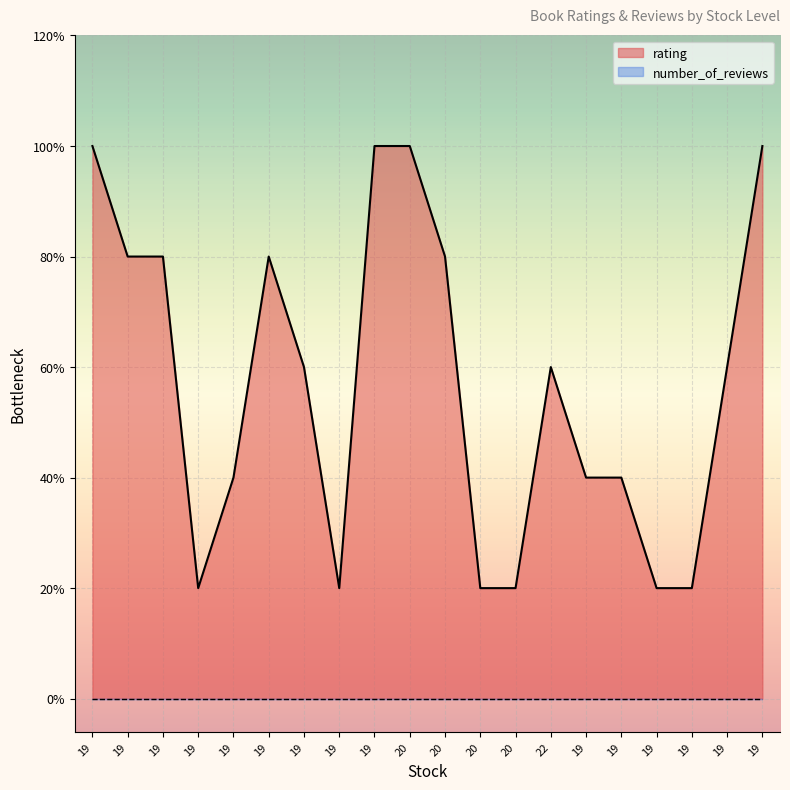

What is the difference between the second highest and minimum values?

4